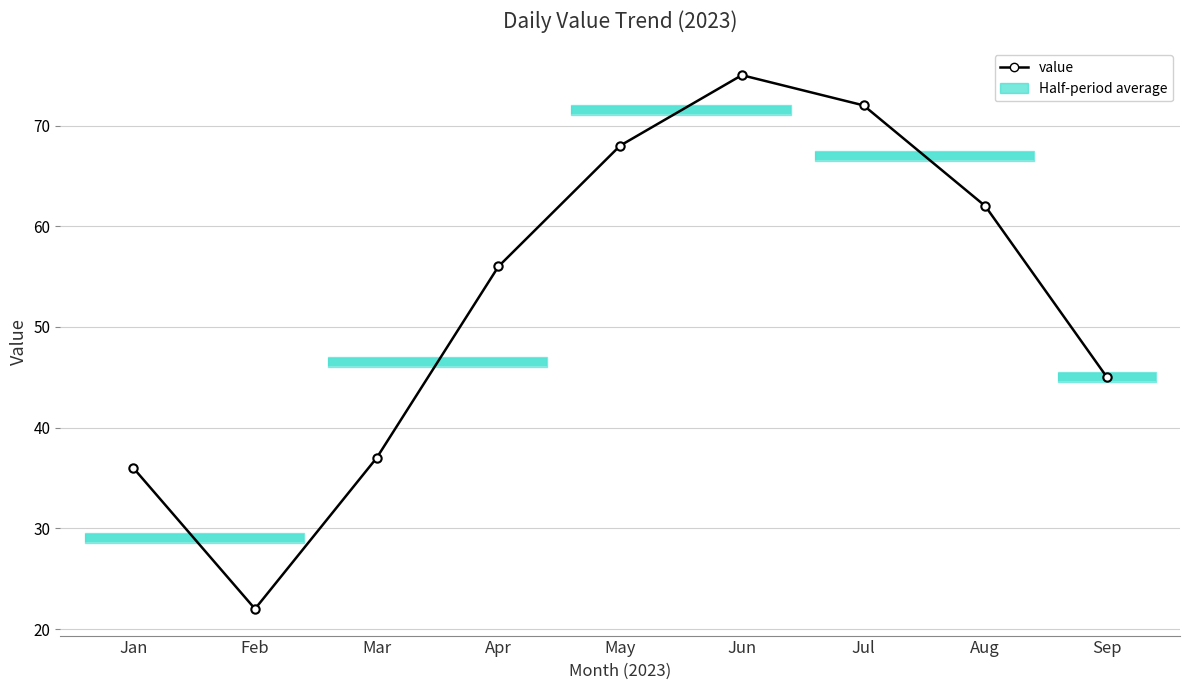

Where is the data nearest to the value 48?

Sep